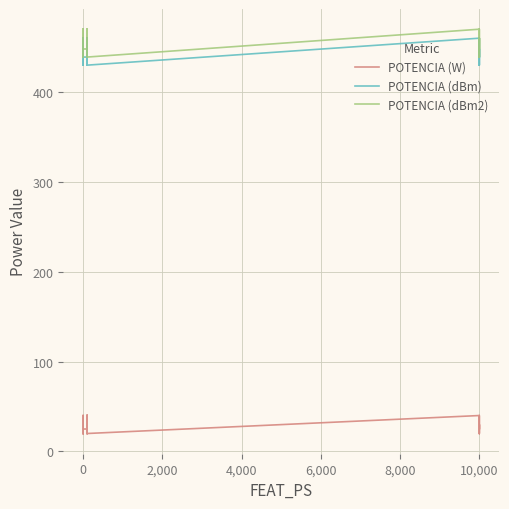

Count the number of categories in the chart.

40